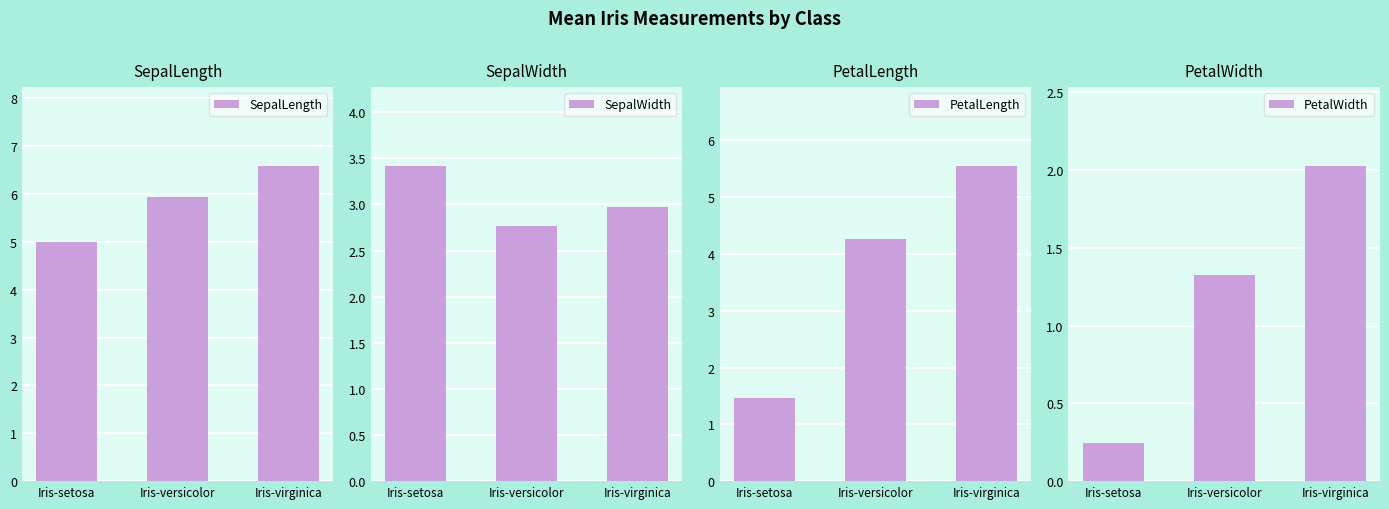

True or false: SepalWidth has a value of 3.0 at Iris-virginica.

True